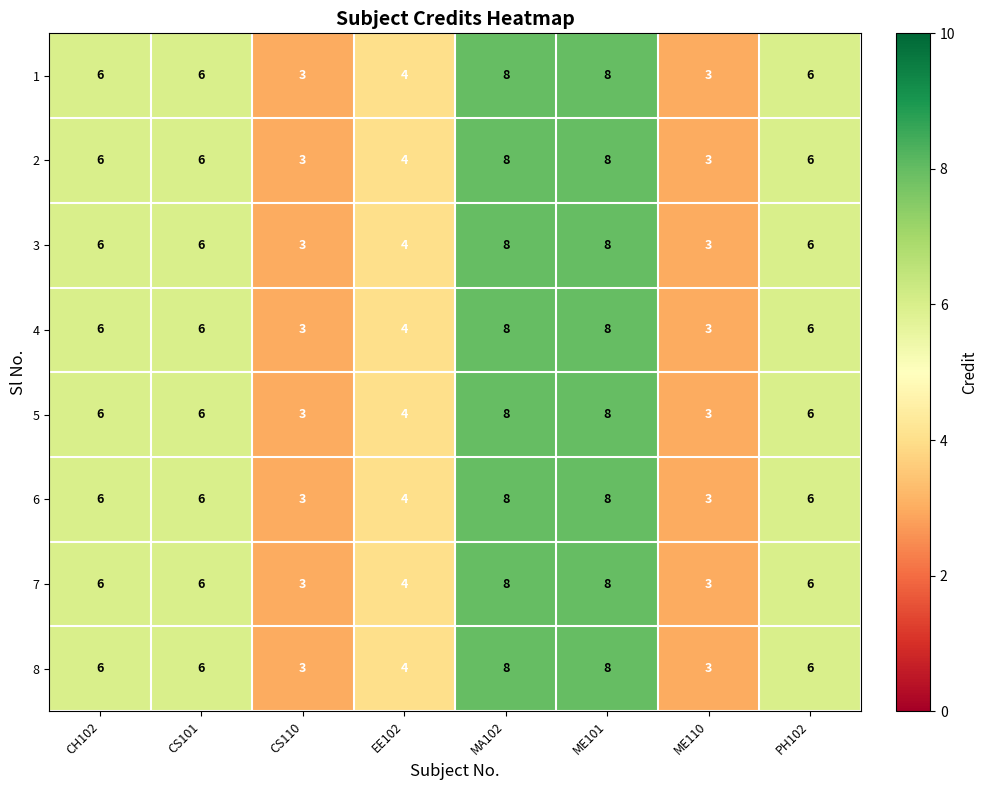

What is the maximum value for 8?

8